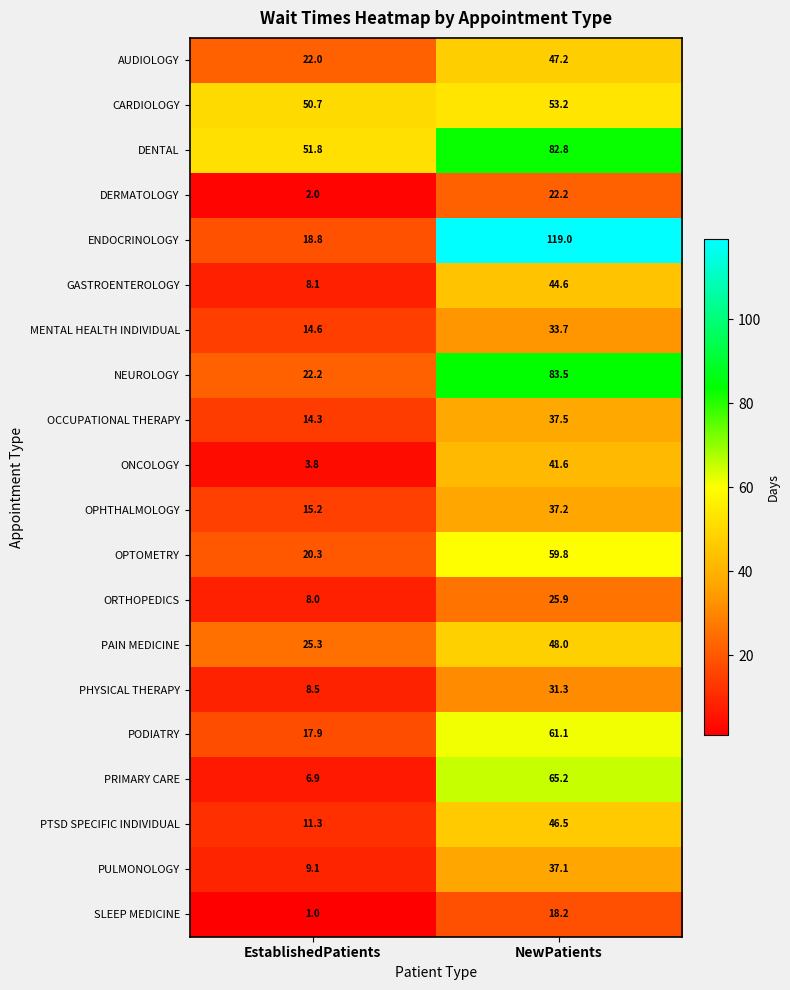

Which series has the largest total across all categories?

ENDOCRINOLOGY